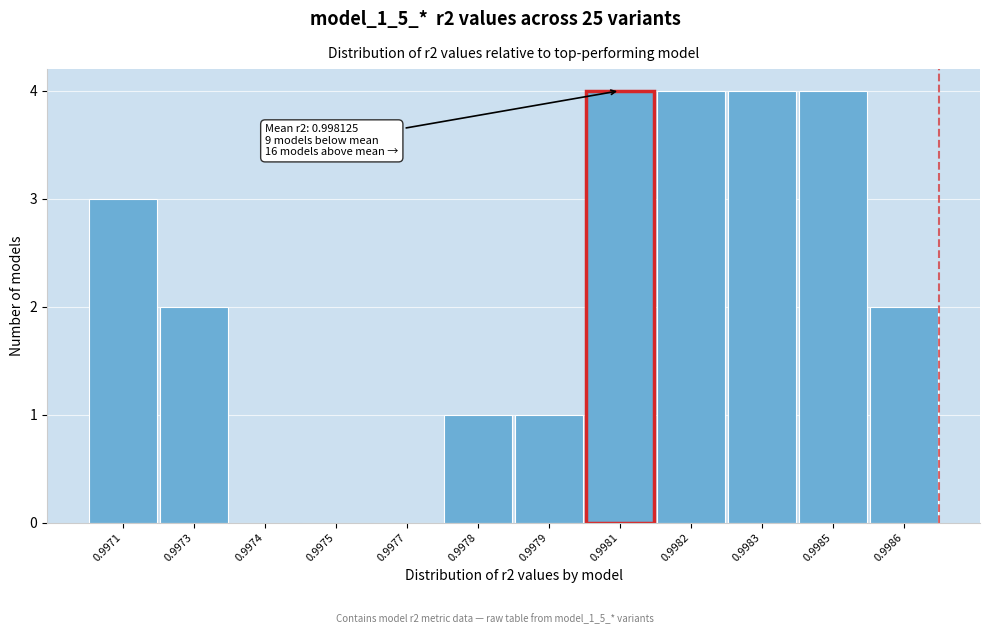

Reading left to right, transcribe all the data shown in this chart.

0.9971=3	0.9973=2	0.9974=0	0.9975=0	0.9977=0	0.9978=1	0.9979=1	0.9981=4	0.9982=4	0.9983=4	0.9985=4	0.9986=2